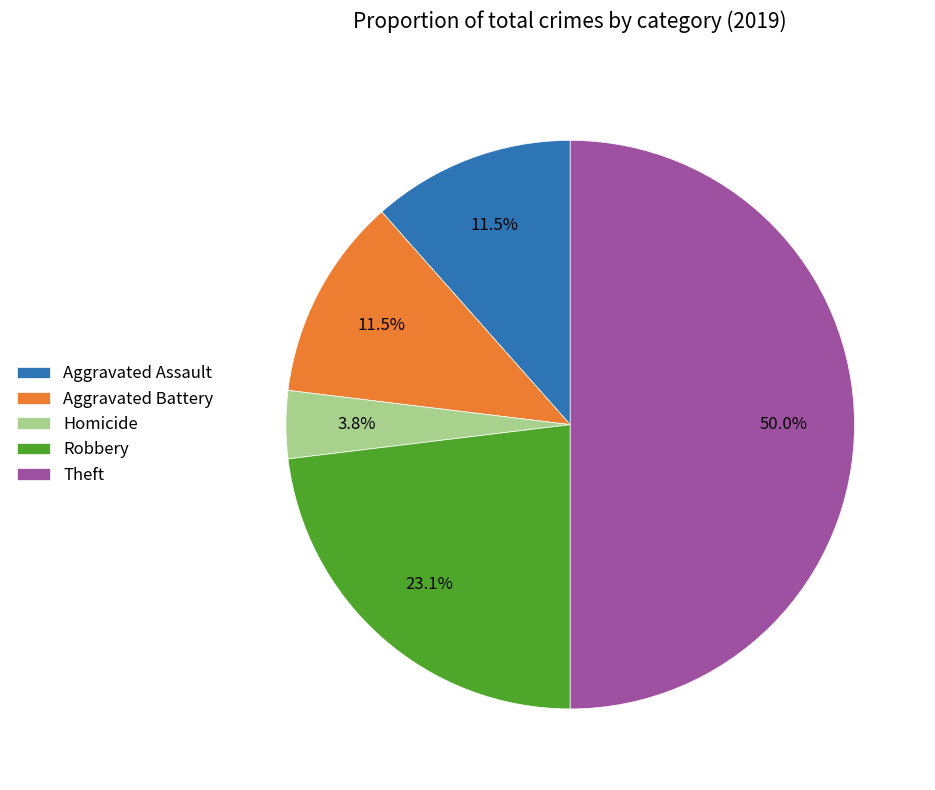

Approximately how many times larger is the value at Aggravated Battery compared to Theft?

0.2